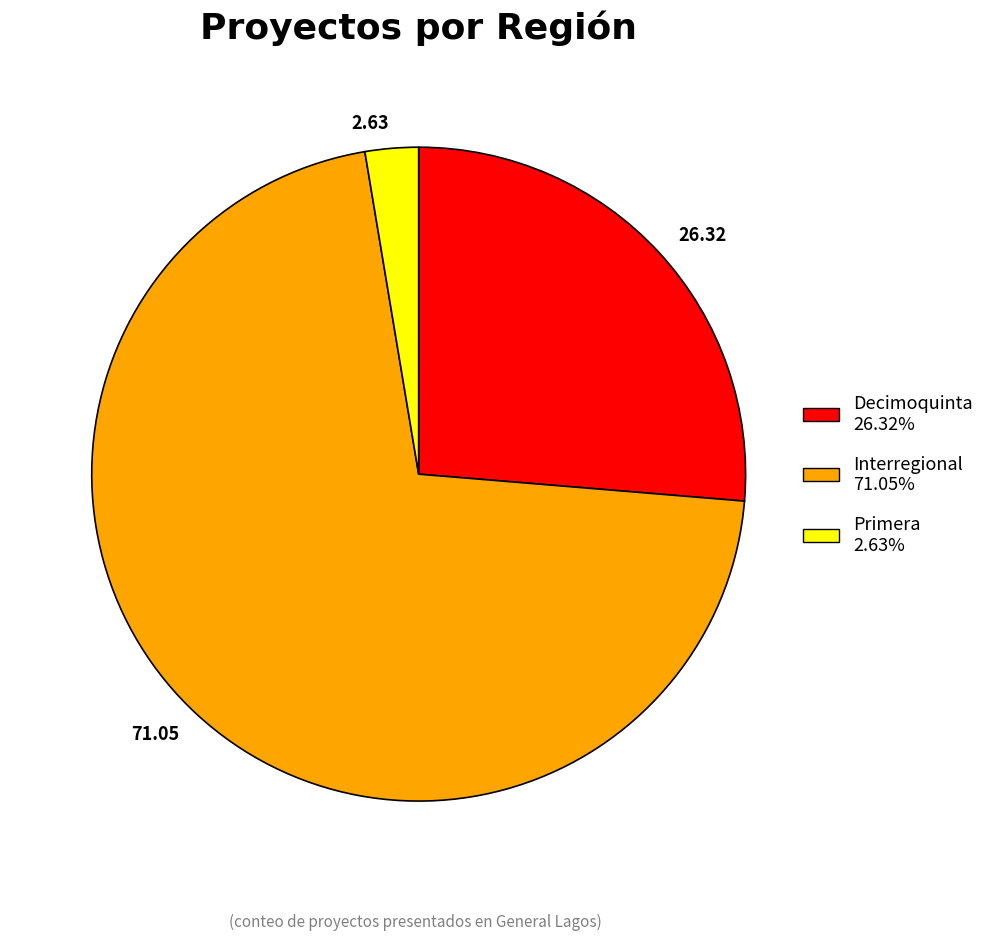

Is there a majority slice in this chart?

Yes